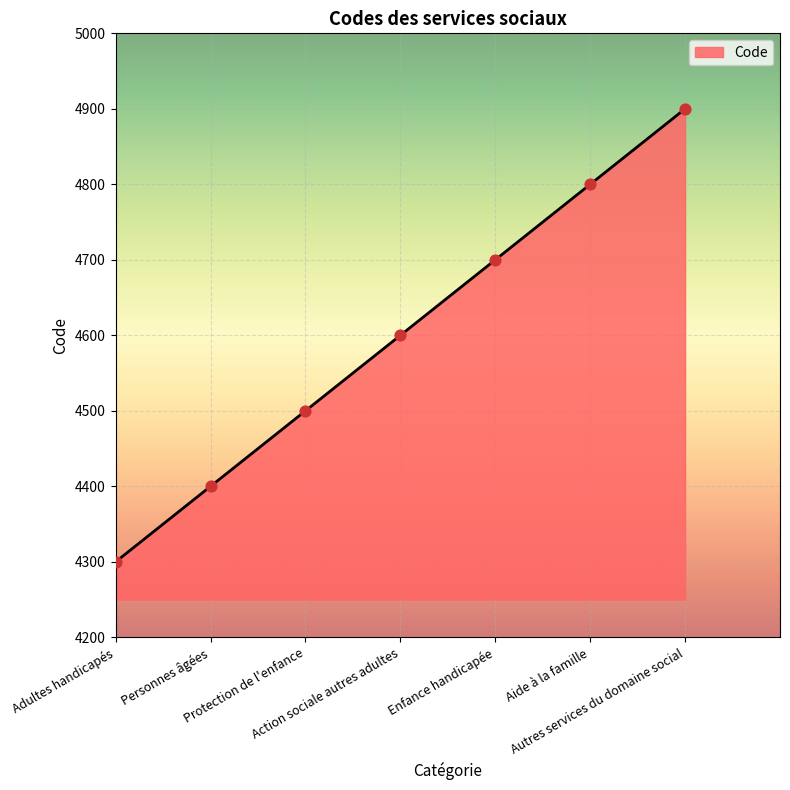

Between Adultes handicapés and Protection de l'enfance, which is larger?

Protection de l'enfance